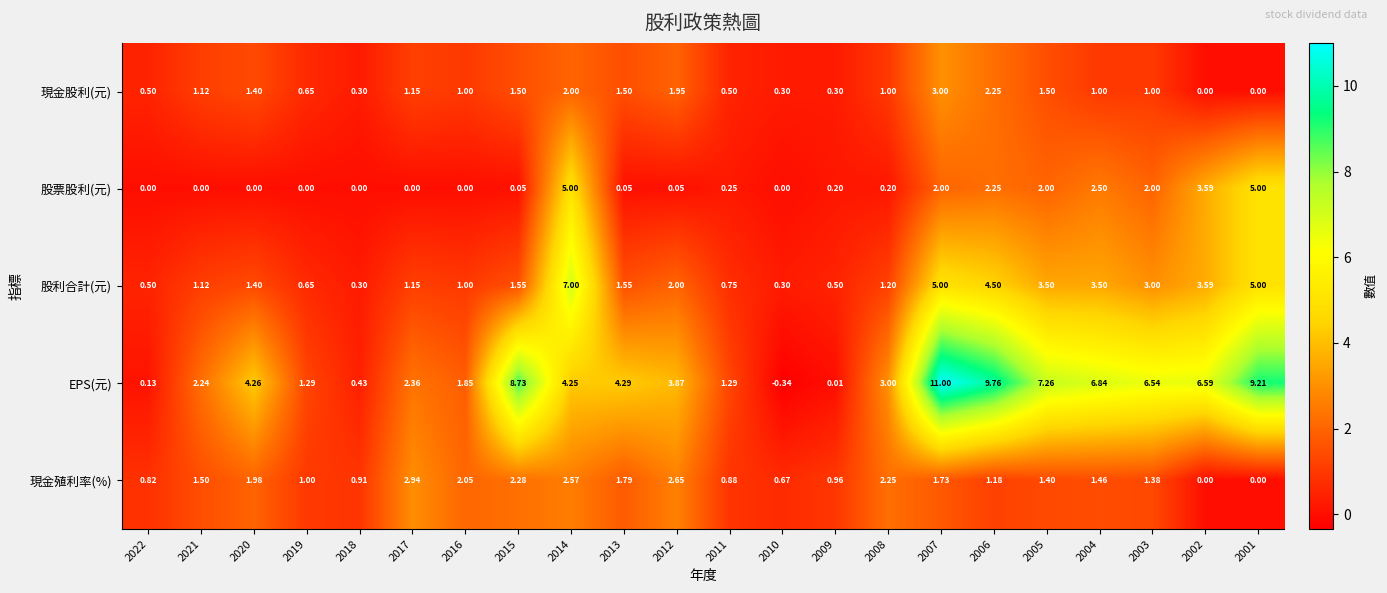

What is the total value across all series at 2007?

22.7